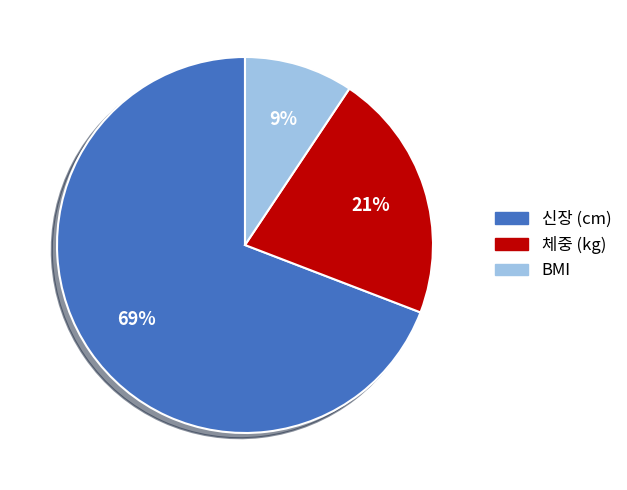

Between 신장 (cm) and BMI, which is larger?

신장 (cm)